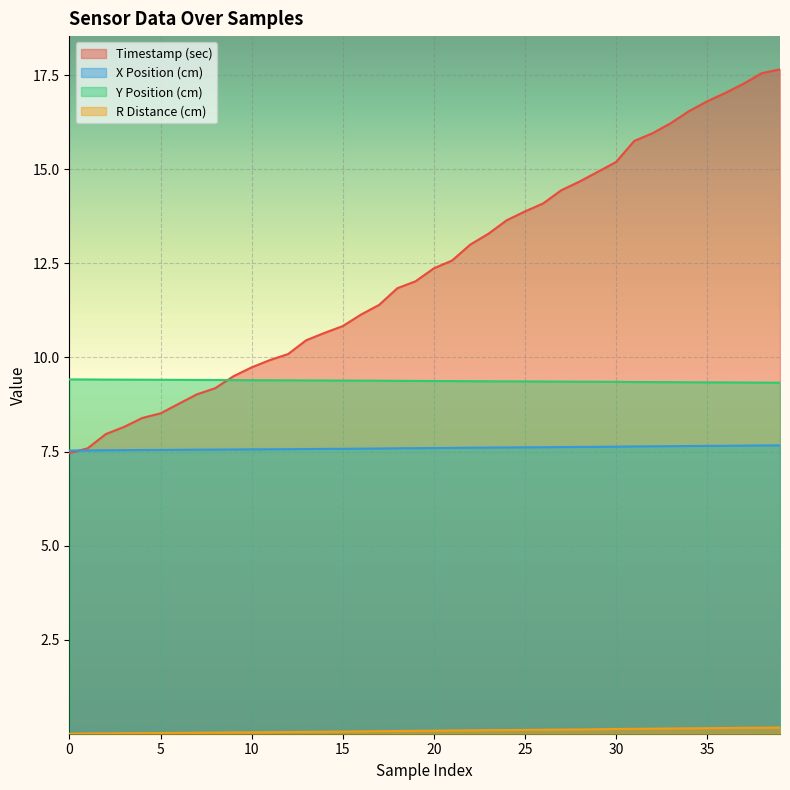

Which series has the largest range (max minus min)?

Timestamp (sec)